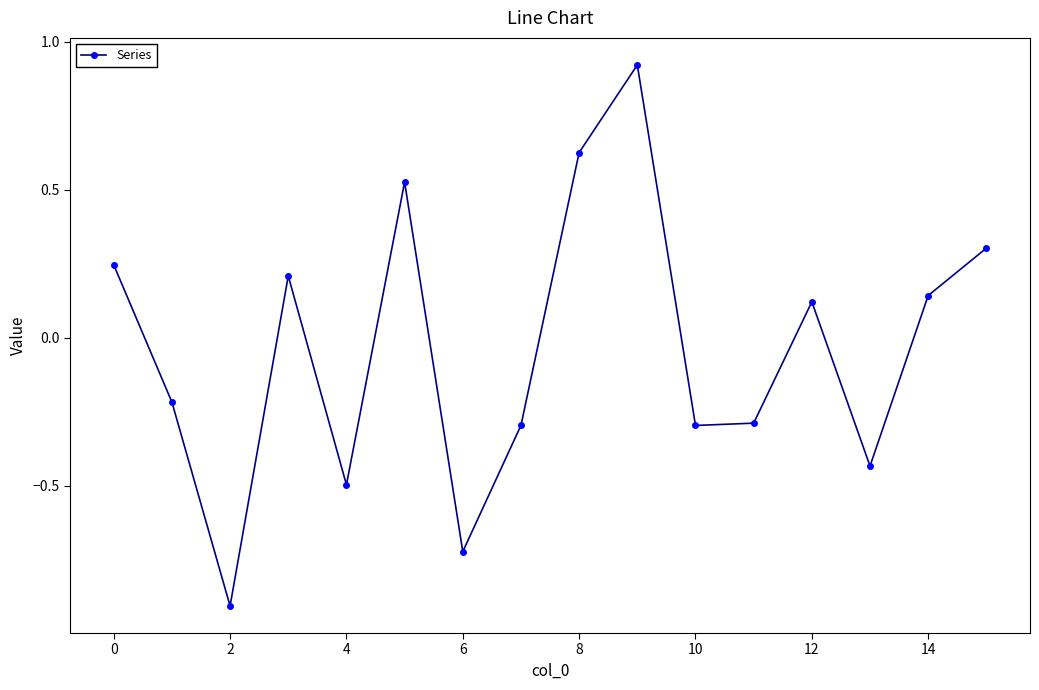

What is the difference between the second highest and minimum values?

1.5